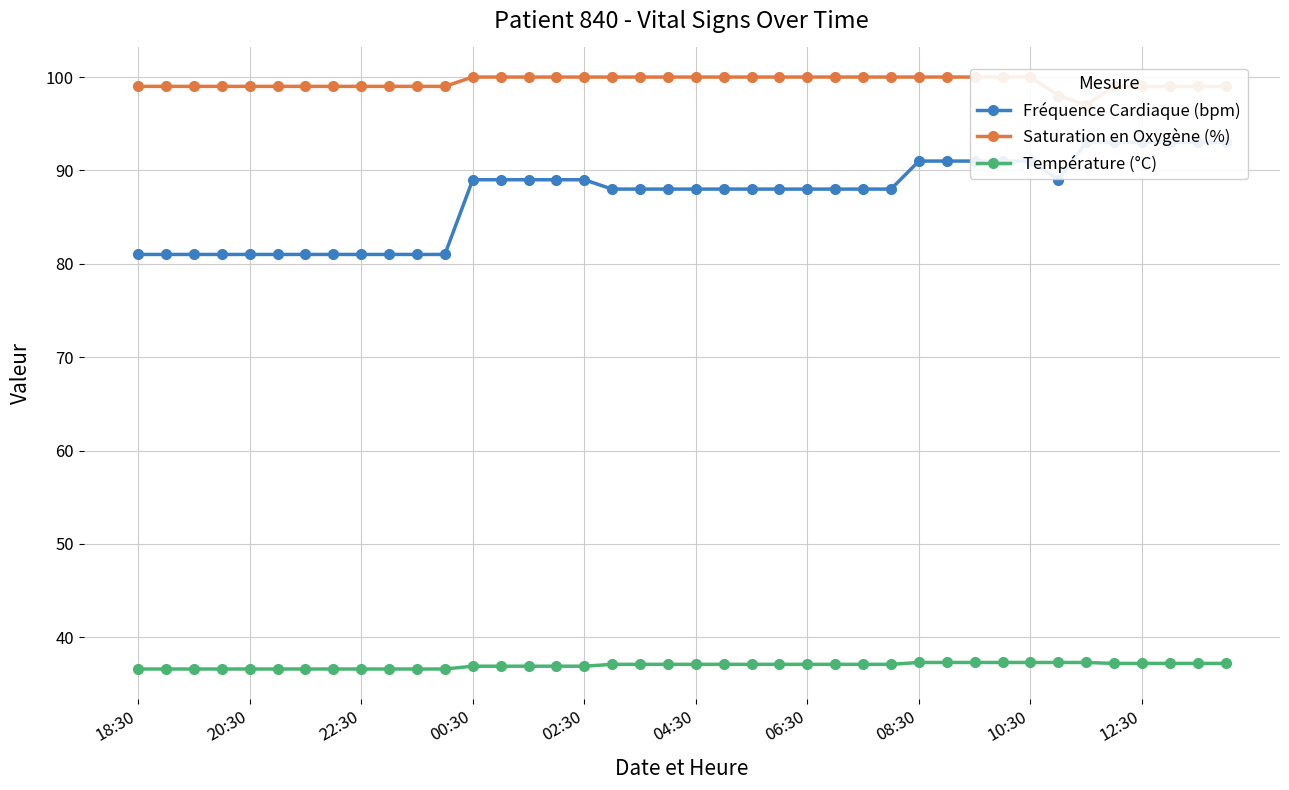

What is the spread (max minus min) of values at 17?

62.9